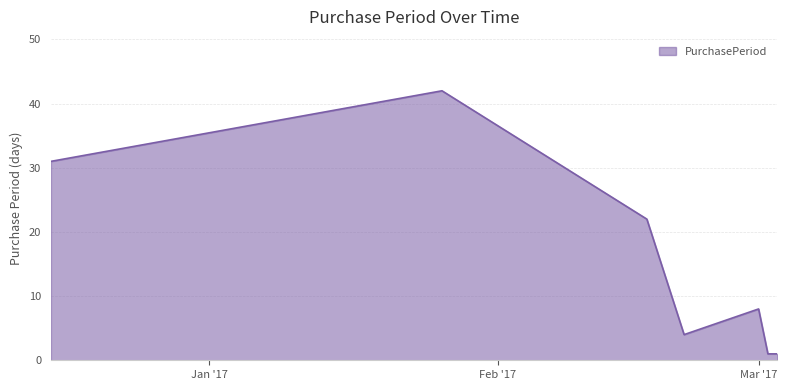

What is the difference between the maximum and second lowest values?

41